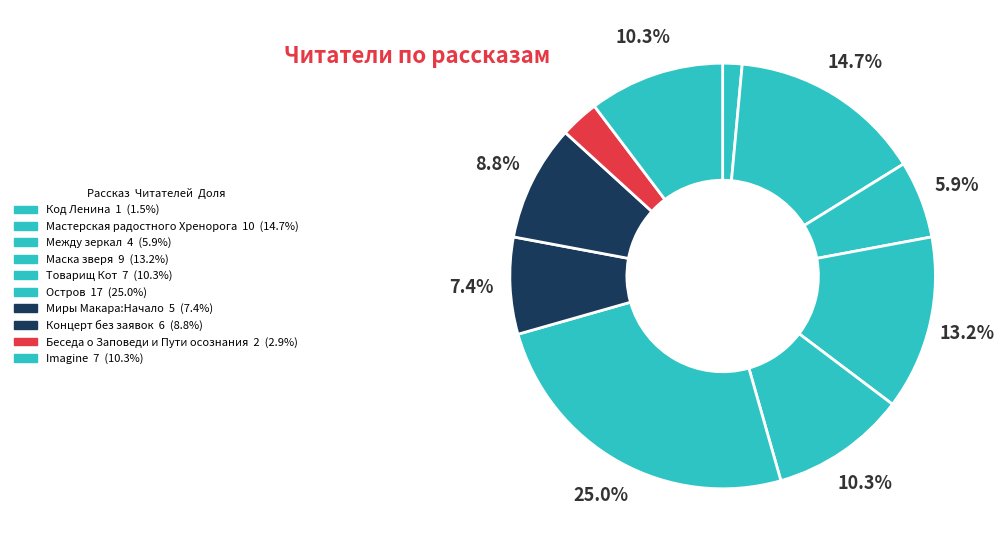

True or false: Концерт без заявок accounts for 22% of the total.

False